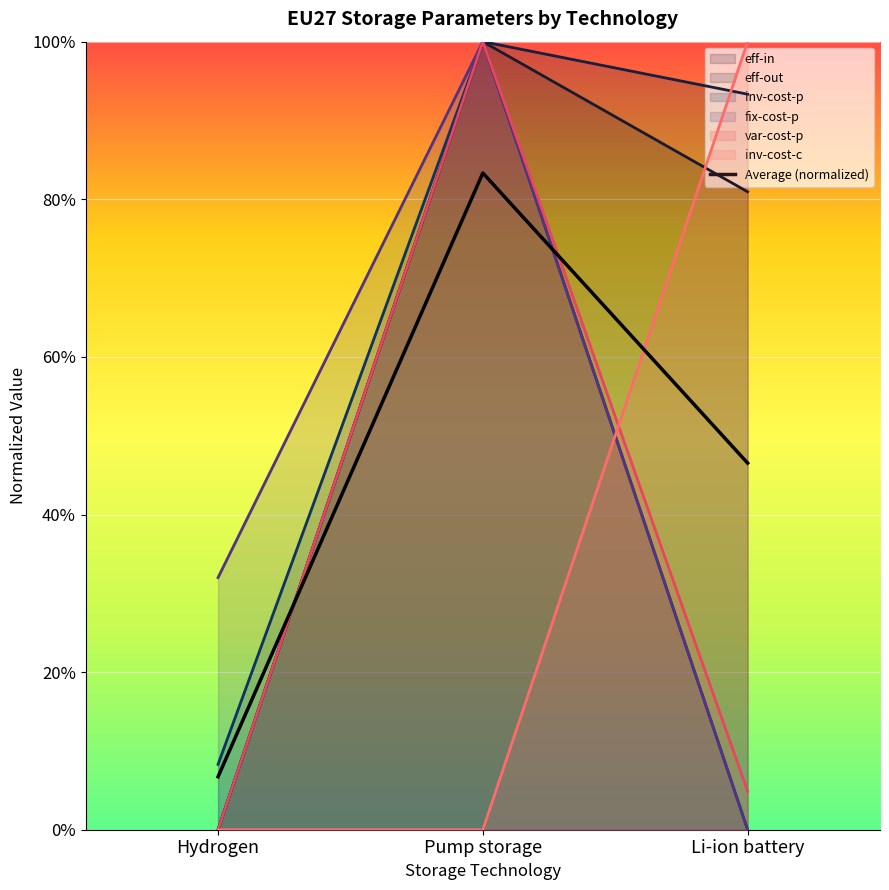

What is the label of the 3rd point from the left?

Li-ion battery